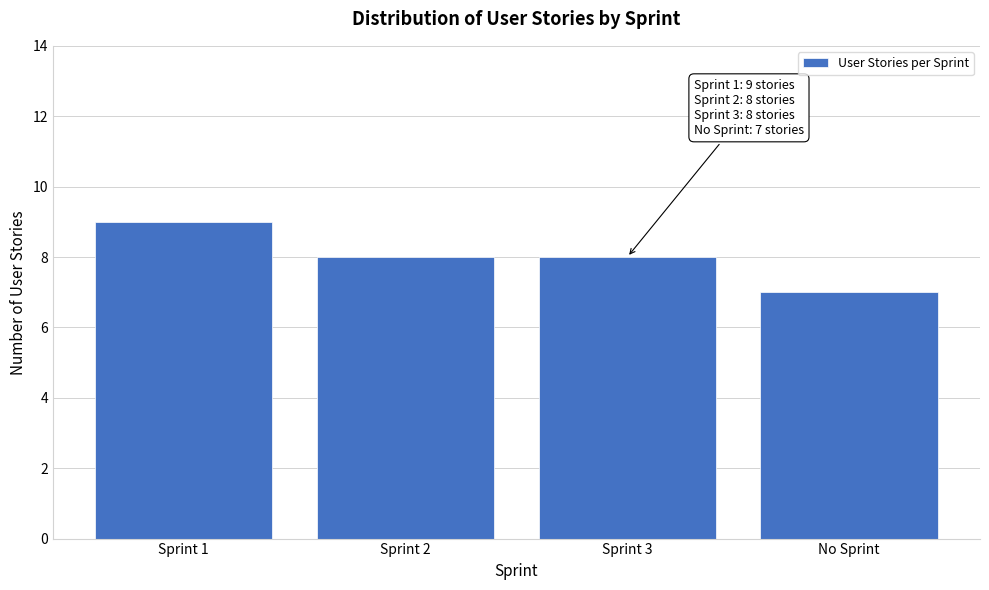

Reading right to left, list all the values displayed in this chart.

7	8	8	9